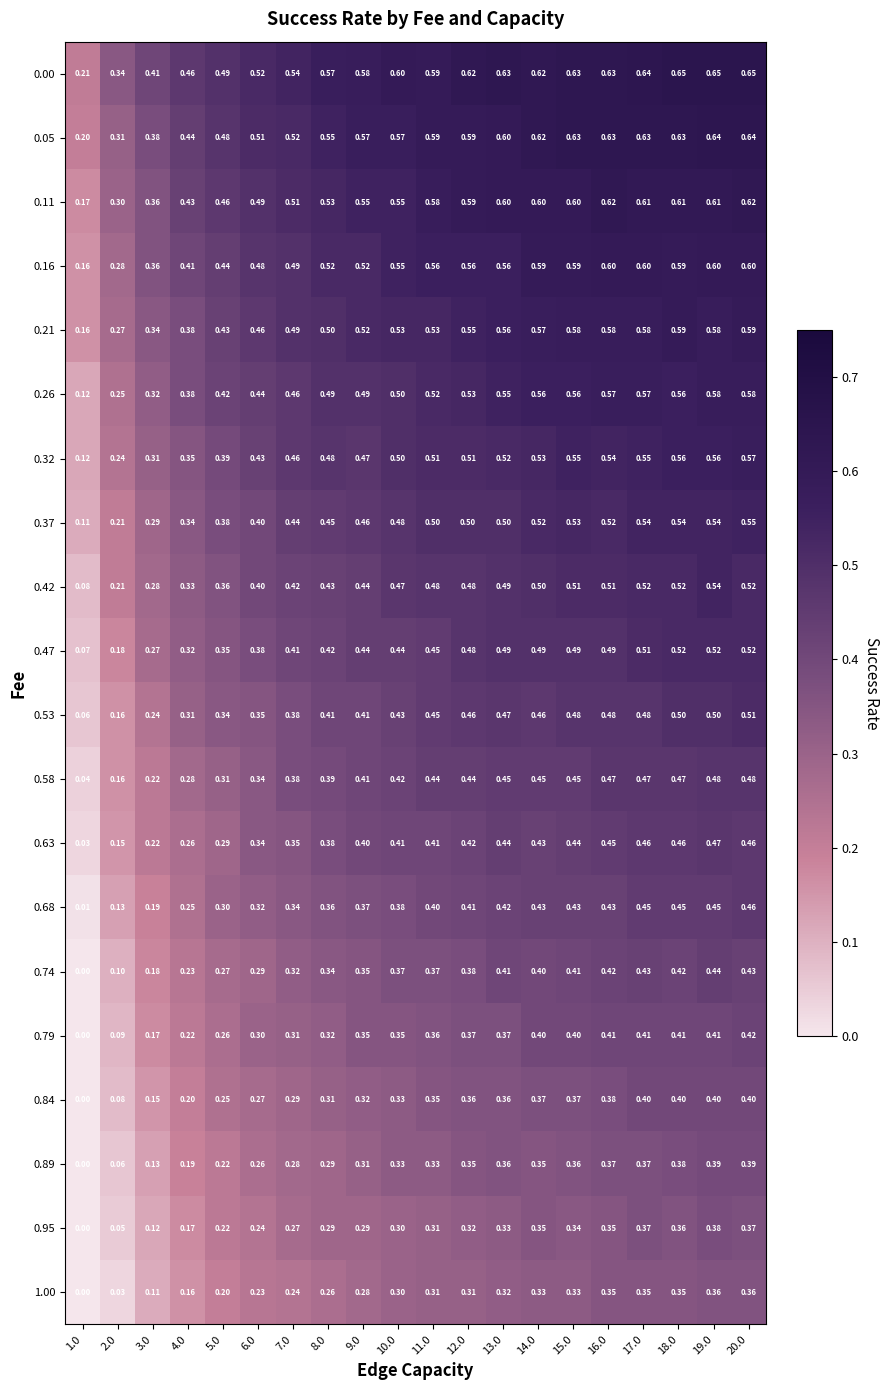

Reading left to right, transcribe all the data shown in this chart.

0.00: 1.0=0.2	2.0=0.3	3.0=0.4	4.0=0.5	5.0=0.5	6.0=0.5	7.0=0.5	8.0=0.6	9.0=0.6	10.0=0.6	11.0=0.6	12.0=0.6	13.0=0.6	14.0=0.6	15.0=0.6	16.0=0.6	17.0=0.6	18.0=0.7	19.0=0.7	20.0=0.7
0.05: 1.0=0.2	2.0=0.3	3.0=0.4	4.0=0.4	5.0=0.5	6.0=0.5	7.0=0.5	8.0=0.6	9.0=0.6	10.0=0.6	11.0=0.6	12.0=0.6	13.0=0.6	14.0=0.6	15.0=0.6	16.0=0.6	17.0=0.6	18.0=0.6	19.0=0.6	20.0=0.6
0.11: 1.0=0.2	2.0=0.3	3.0=0.4	4.0=0.4	5.0=0.5	6.0=0.5	7.0=0.5	8.0=0.5	9.0=0.6	10.0=0.6	11.0=0.6	12.0=0.6	13.0=0.6	14.0=0.6	15.0=0.6	16.0=0.6	17.0=0.6	18.0=0.6	19.0=0.6	20.0=0.6
0.16: 1.0=0.2	2.0=0.3	3.0=0.4	4.0=0.4	5.0=0.4	6.0=0.5	7.0=0.5	8.0=0.5	9.0=0.5	10.0=0.6	11.0=0.6	12.0=0.6	13.0=0.6	14.0=0.6	15.0=0.6	16.0=0.6	17.0=0.6	18.0=0.6	19.0=0.6	20.0=0.6
0.21: 1.0=0.2	2.0=0.3	3.0=0.3	4.0=0.4	5.0=0.4	6.0=0.5	7.0=0.5	8.0=0.5	9.0=0.5	10.0=0.5	11.0=0.5	12.0=0.6	13.0=0.6	14.0=0.6	15.0=0.6	16.0=0.6	17.0=0.6	18.0=0.6	19.0=0.6	20.0=0.6
0.26: 1.0=0.1	2.0=0.2	3.0=0.3	4.0=0.4	5.0=0.4	6.0=0.4	7.0=0.5	8.0=0.5	9.0=0.5	10.0=0.5	11.0=0.5	12.0=0.5	13.0=0.6	14.0=0.6	15.0=0.6	16.0=0.6	17.0=0.6	18.0=0.6	19.0=0.6	20.0=0.6
0.32: 1.0=0.1	2.0=0.2	3.0=0.3	4.0=0.3	5.0=0.4	6.0=0.4	7.0=0.5	8.0=0.5	9.0=0.5	10.0=0.5	11.0=0.5	12.0=0.5	13.0=0.5	14.0=0.5	15.0=0.6	16.0=0.5	17.0=0.6	18.0=0.6	19.0=0.6	20.0=0.6
0.37: 1.0=0.1	2.0=0.2	3.0=0.3	4.0=0.3	5.0=0.4	6.0=0.4	7.0=0.4	8.0=0.5	9.0=0.5	10.0=0.5	11.0=0.5	12.0=0.5	13.0=0.5	14.0=0.5	15.0=0.5	16.0=0.5	17.0=0.5	18.0=0.5	19.0=0.5	20.0=0.6
0.42: 1.0=0.1	2.0=0.2	3.0=0.3	4.0=0.3	5.0=0.4	6.0=0.4	7.0=0.4	8.0=0.4	9.0=0.4	10.0=0.5	11.0=0.5	12.0=0.5	13.0=0.5	14.0=0.5	15.0=0.5	16.0=0.5	17.0=0.5	18.0=0.5	19.0=0.5	20.0=0.5
0.47: 1.0=0.1	2.0=0.2	3.0=0.3	4.0=0.3	5.0=0.3	6.0=0.4	7.0=0.4	8.0=0.4	9.0=0.4	10.0=0.4	11.0=0.5	12.0=0.5	13.0=0.5	14.0=0.5	15.0=0.5	16.0=0.5	17.0=0.5	18.0=0.5	19.0=0.5	20.0=0.5
0.53: 1.0=0.1	2.0=0.2	3.0=0.2	4.0=0.3	5.0=0.3	6.0=0.3	7.0=0.4	8.0=0.4	9.0=0.4	10.0=0.4	11.0=0.5	12.0=0.5	13.0=0.5	14.0=0.5	15.0=0.5	16.0=0.5	17.0=0.5	18.0=0.5	19.0=0.5	20.0=0.5
0.58: 1.0=0.0	2.0=0.2	3.0=0.2	4.0=0.3	5.0=0.3	6.0=0.3	7.0=0.4	8.0=0.4	9.0=0.4	10.0=0.4	11.0=0.4	12.0=0.4	13.0=0.5	14.0=0.5	15.0=0.5	16.0=0.5	17.0=0.5	18.0=0.5	19.0=0.5	20.0=0.5
0.63: 1.0=0.0	2.0=0.1	3.0=0.2	4.0=0.3	5.0=0.3	6.0=0.3	7.0=0.3	8.0=0.4	9.0=0.4	10.0=0.4	11.0=0.4	12.0=0.4	13.0=0.4	14.0=0.4	15.0=0.4	16.0=0.5	17.0=0.5	18.0=0.5	19.0=0.5	20.0=0.5
0.68: 1.0=0.0	2.0=0.1	3.0=0.2	4.0=0.2	5.0=0.3	6.0=0.3	7.0=0.3	8.0=0.4	9.0=0.4	10.0=0.4	11.0=0.4	12.0=0.4	13.0=0.4	14.0=0.4	15.0=0.4	16.0=0.4	17.0=0.5	18.0=0.5	19.0=0.5	20.0=0.5
0.74: 1.0=0.0	2.0=0.1	3.0=0.2	4.0=0.2	5.0=0.3	6.0=0.3	7.0=0.3	8.0=0.3	9.0=0.3	10.0=0.4	11.0=0.4	12.0=0.4	13.0=0.4	14.0=0.4	15.0=0.4	16.0=0.4	17.0=0.4	18.0=0.4	19.0=0.4	20.0=0.4
0.79: 1.0=0.0	2.0=0.1	3.0=0.2	4.0=0.2	5.0=0.3	6.0=0.3	7.0=0.3	8.0=0.3	9.0=0.3	10.0=0.3	11.0=0.4	12.0=0.4	13.0=0.4	14.0=0.4	15.0=0.4	16.0=0.4	17.0=0.4	18.0=0.4	19.0=0.4	20.0=0.4
0.84: 1.0=0.0	2.0=0.1	3.0=0.1	4.0=0.2	5.0=0.2	6.0=0.3	7.0=0.3	8.0=0.3	9.0=0.3	10.0=0.3	11.0=0.3	12.0=0.4	13.0=0.4	14.0=0.4	15.0=0.4	16.0=0.4	17.0=0.4	18.0=0.4	19.0=0.4	20.0=0.4
0.89: 1.0=0.0	2.0=0.1	3.0=0.1	4.0=0.2	5.0=0.2	6.0=0.3	7.0=0.3	8.0=0.3	9.0=0.3	10.0=0.3	11.0=0.3	12.0=0.3	13.0=0.4	14.0=0.3	15.0=0.4	16.0=0.4	17.0=0.4	18.0=0.4	19.0=0.4	20.0=0.4
0.95: 1.0=0.0	2.0=0.1	3.0=0.1	4.0=0.2	5.0=0.2	6.0=0.2	7.0=0.3	8.0=0.3	9.0=0.3	10.0=0.3	11.0=0.3	12.0=0.3	13.0=0.3	14.0=0.3	15.0=0.3	16.0=0.3	17.0=0.4	18.0=0.4	19.0=0.4	20.0=0.4
1.00: 1.0=0.0	2.0=0.0	3.0=0.1	4.0=0.2	5.0=0.2	6.0=0.2	7.0=0.2	8.0=0.3	9.0=0.3	10.0=0.3	11.0=0.3	12.0=0.3	13.0=0.3	14.0=0.3	15.0=0.3	16.0=0.3	17.0=0.3	18.0=0.3	19.0=0.4	20.0=0.4